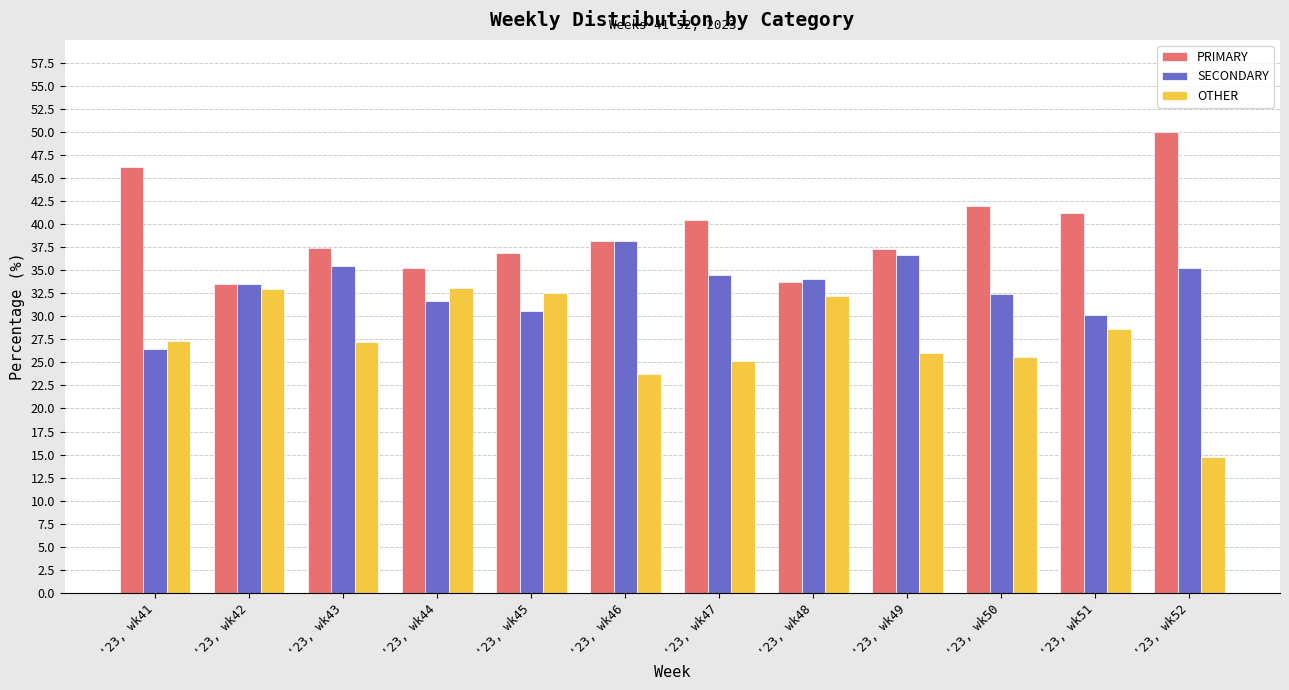

What is the spread (max minus min) of values at '23, wk46?

14.4